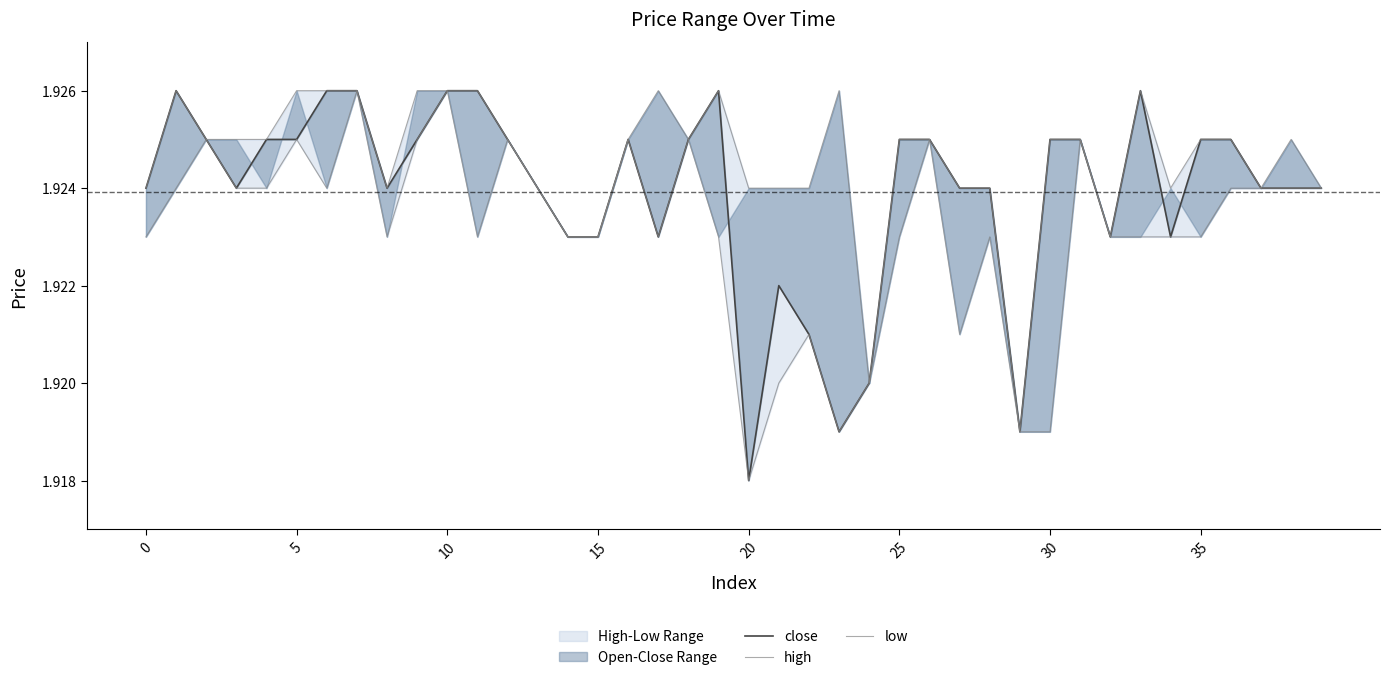

Which series changed the most between 21 and 29?

high